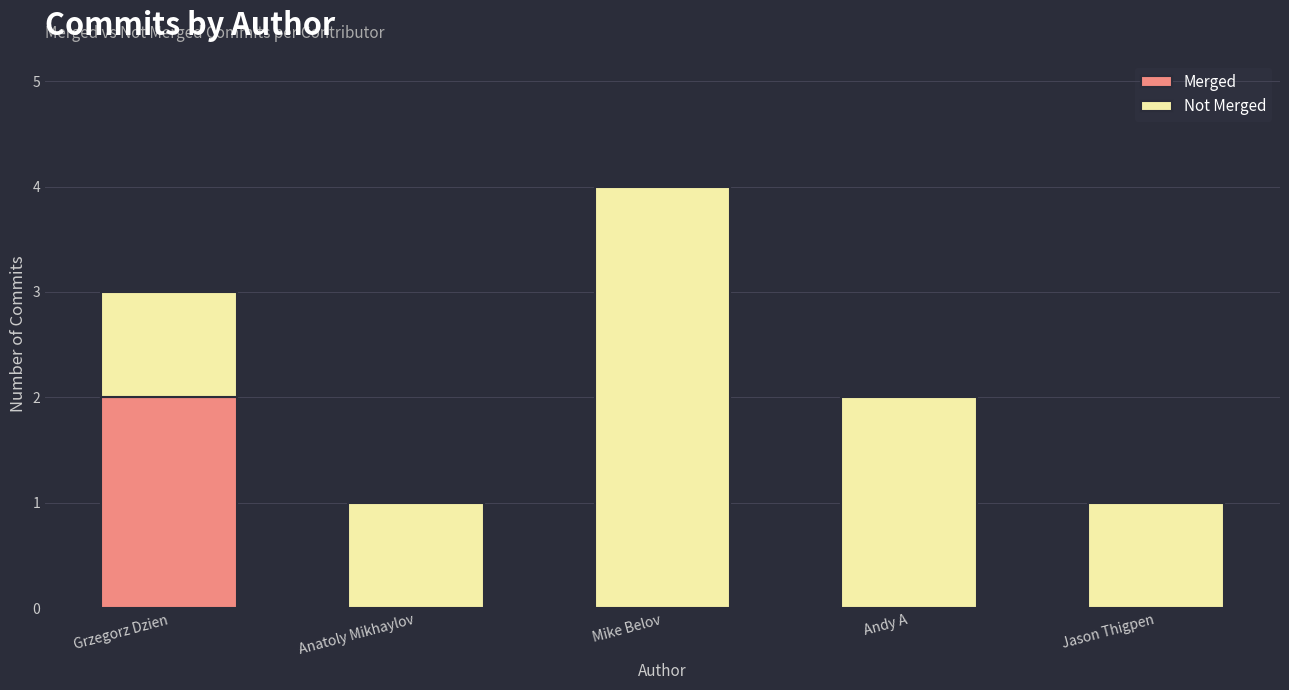

What is the sum of all Merged values?

2